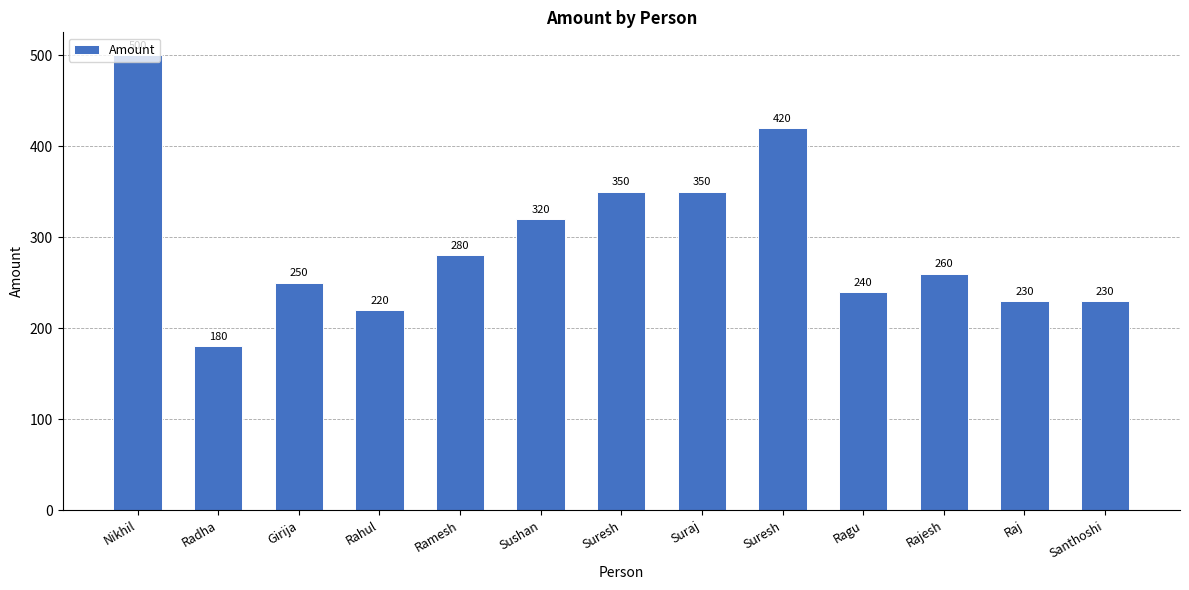

Is it true that the value at Rahul is 316?

False